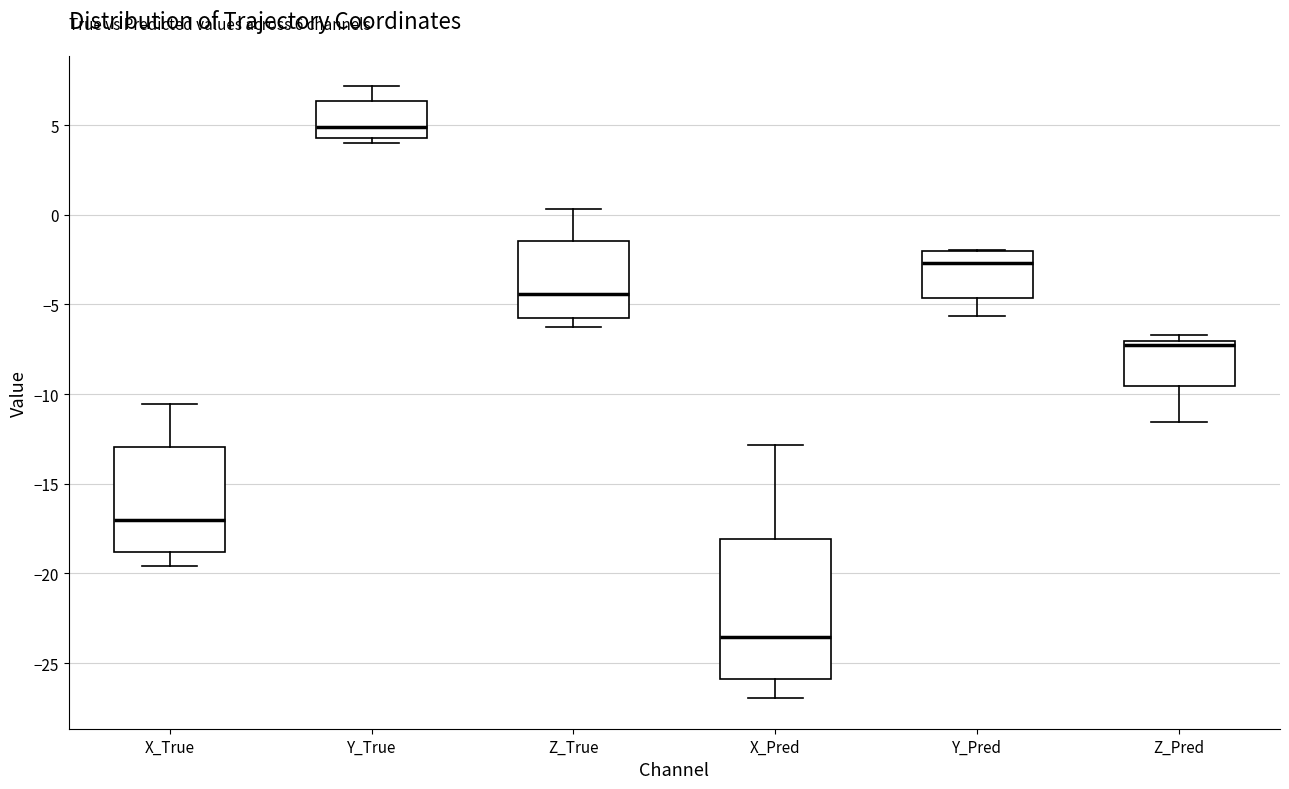

Which box has the highest median line?

Y_True